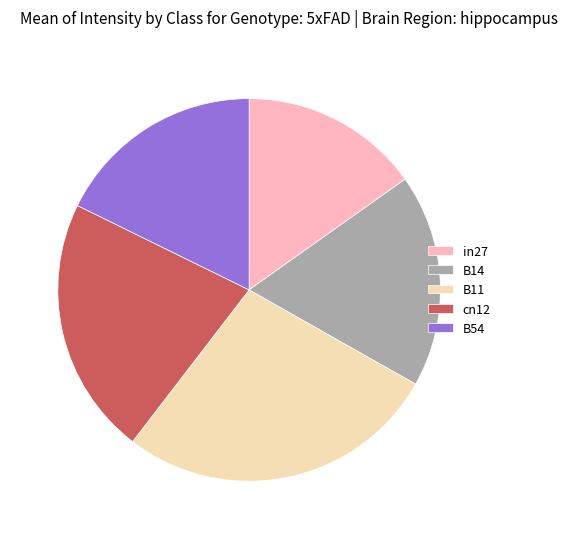

Is the sum of B54 and cn12 greater than half?

No